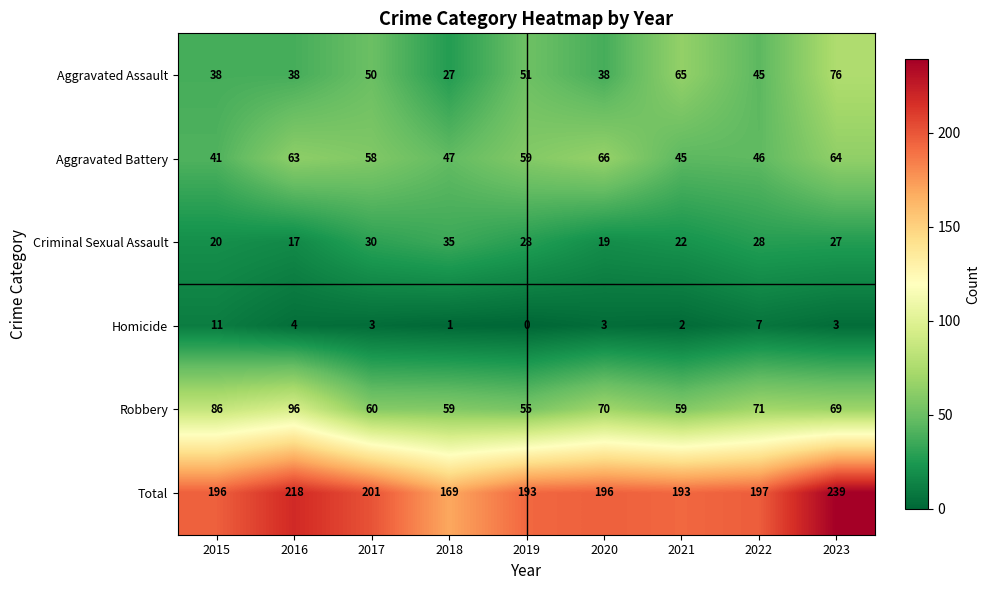

Between 2017 and 2021, which series saw the biggest shift?

Aggravated Assault